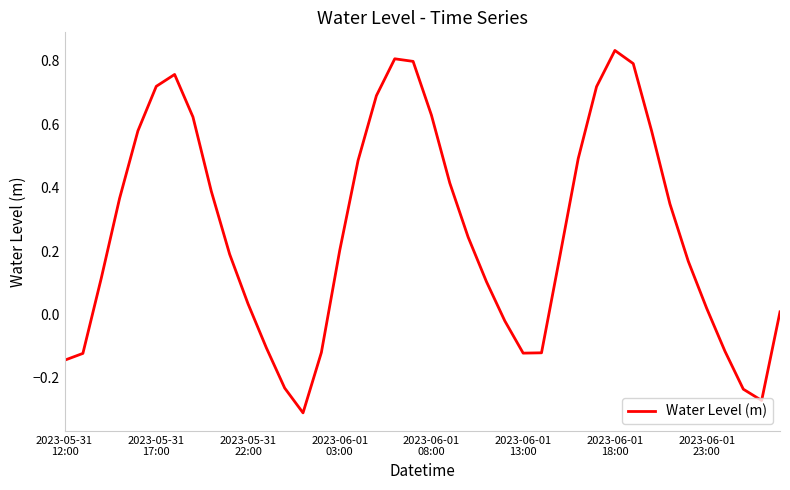

At which category does the chart reach its minimum across all series?

13